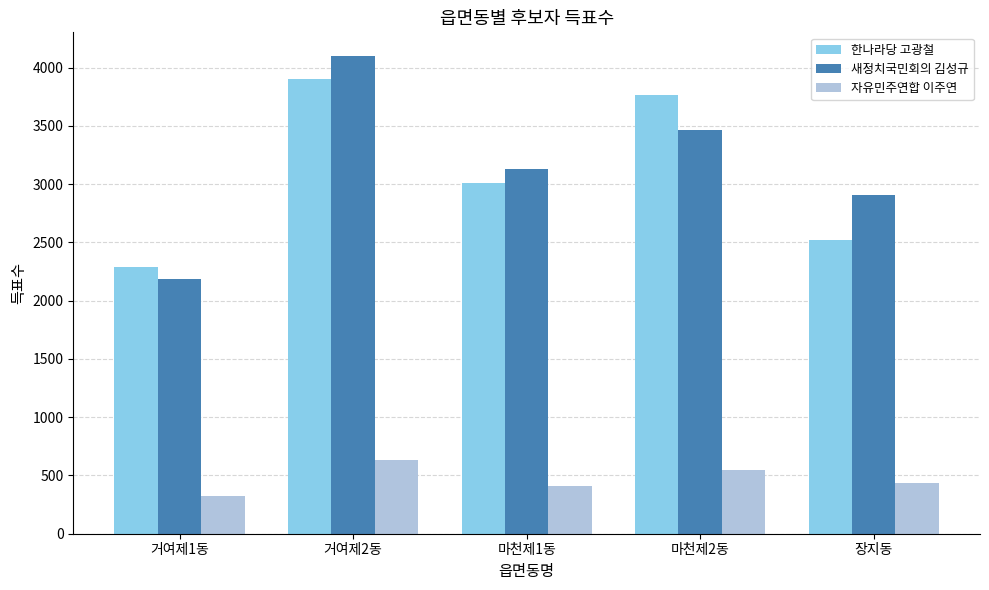

At which category is the sum across all series the highest?

거여제2동